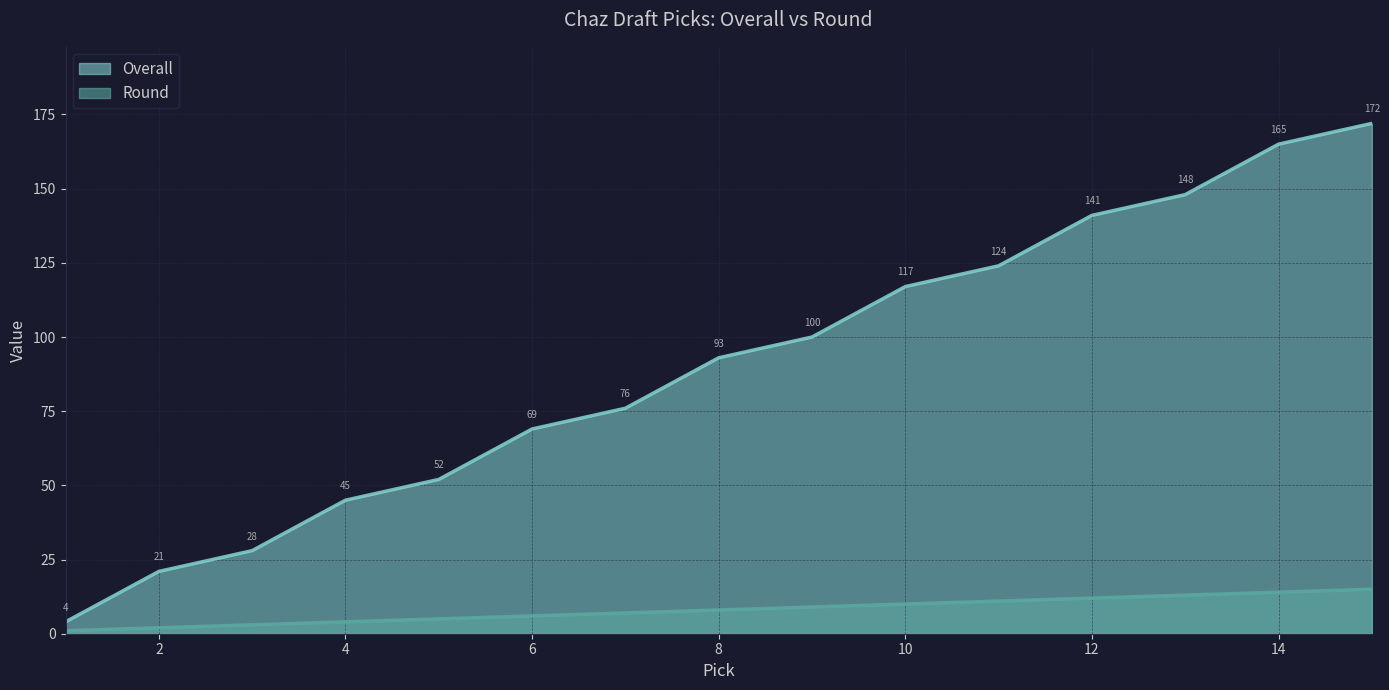

Reading left to right, list all the values displayed in this chart.

Overall: 1=4	2=21	3=28	4=45	5=52	6=69	7=76	8=93	9=100	10=117	11=124	12=141	13=148	14=165	15=172
Round: 1=1	2=2	3=3	4=4	5=5	6=6	7=7	8=8	9=9	10=10	11=11	12=12	13=13	14=14	15=15